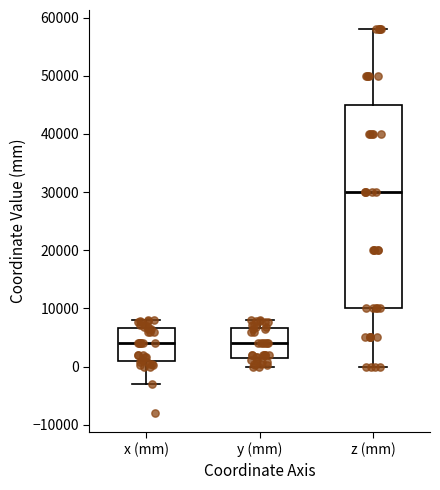

Reading left to right, transcribe this box plot: for each box, give where its median line is, the range the box spans, and where its two whiskers end, as read against the y-axis. The values are not printed on the chart, so give them approximately, as read against the axis.

x (mm): median 4000, box 1000 to 7000, whiskers -3000 to 8000
y (mm): median 4000, box 1000 to 7000, whiskers 0 to 8000
z (mm): median 30000, box 10000 to 45000, whiskers 0 to 58000